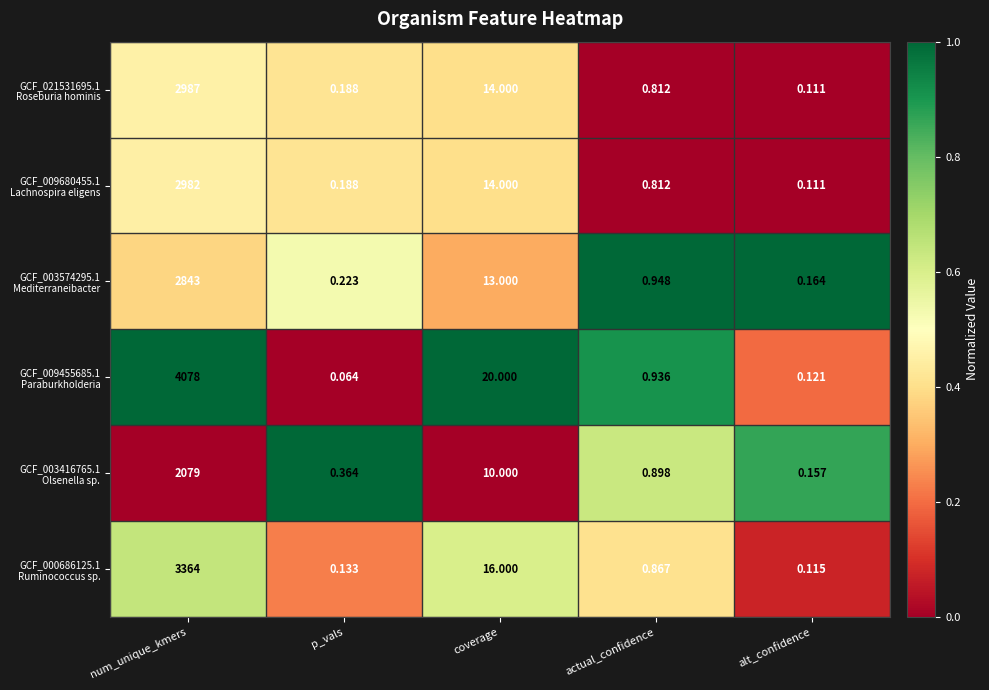

How many data points does each series have?

5